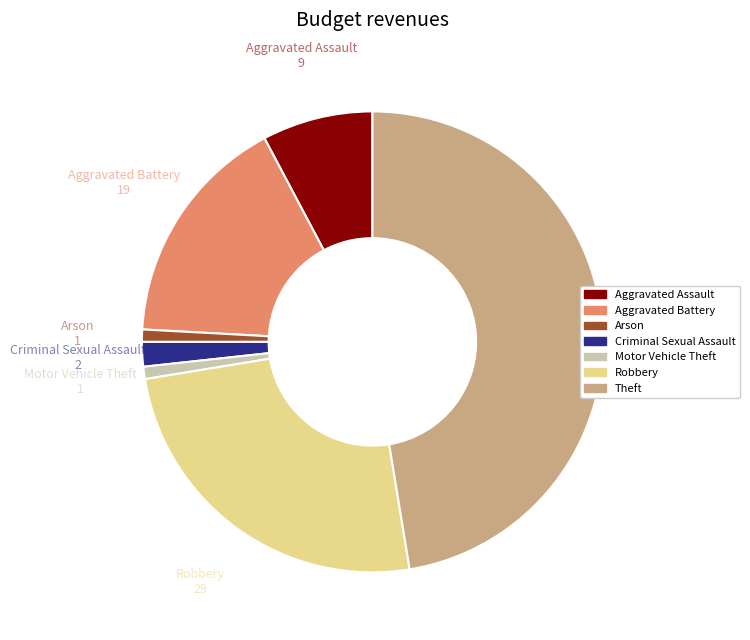

Does any single category account for the majority?

No